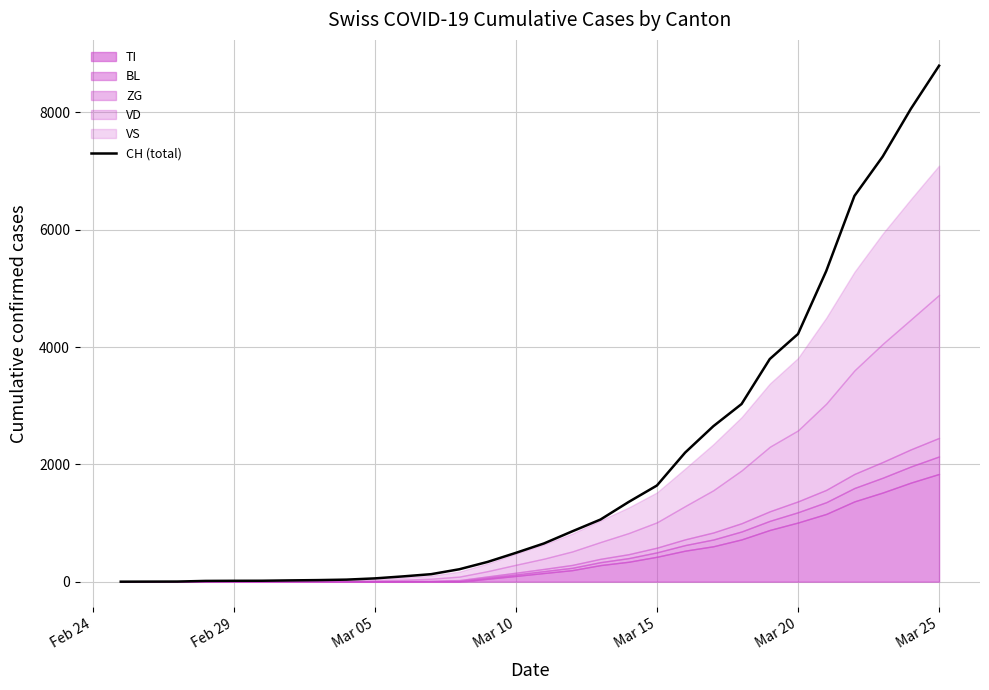

What is the highest value of the CH (total) series?

8795